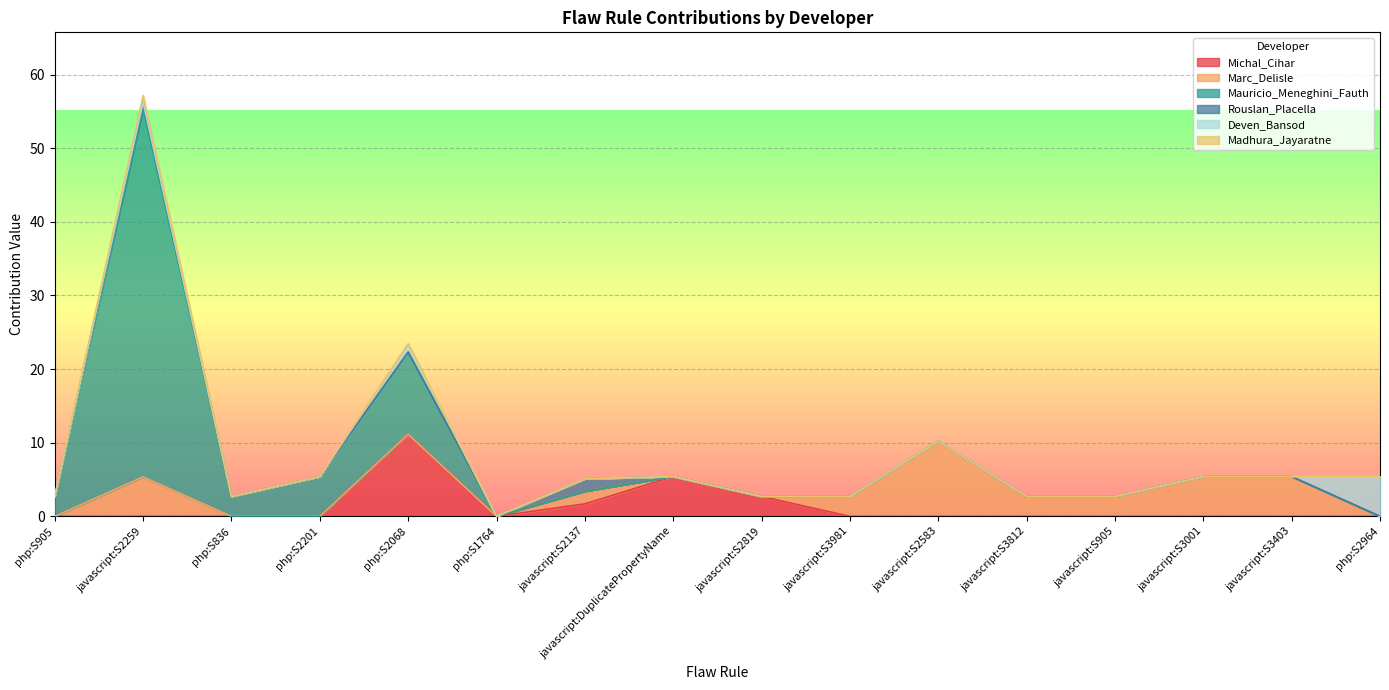

True or false: Michal_Cihar has a value of 3.6 at javascript:DuplicatePropertyName.

False